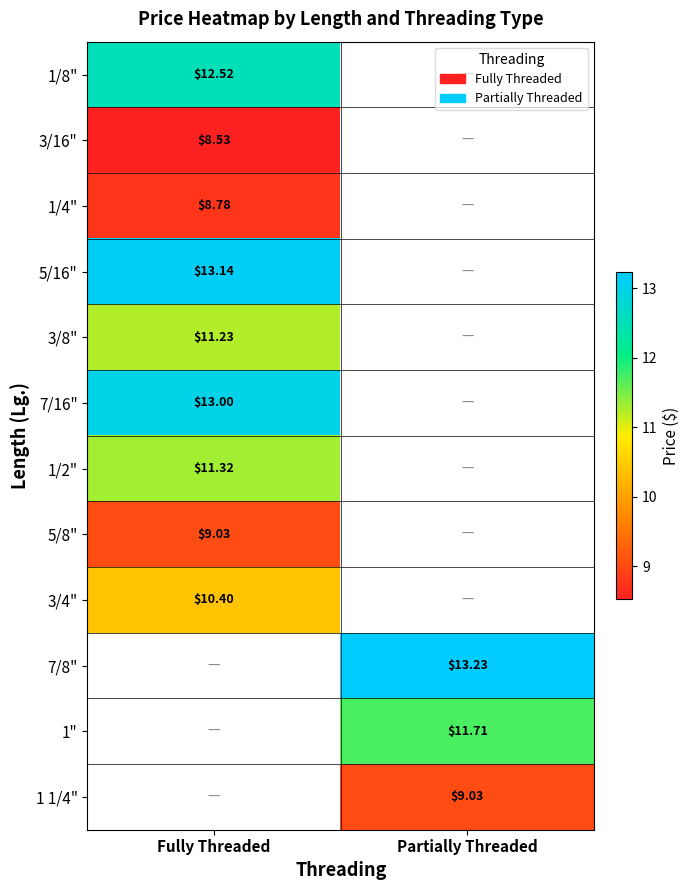

Is the value of 7/16" at Fully Threaded greater than the value of 5/16" at Fully Threaded?

No